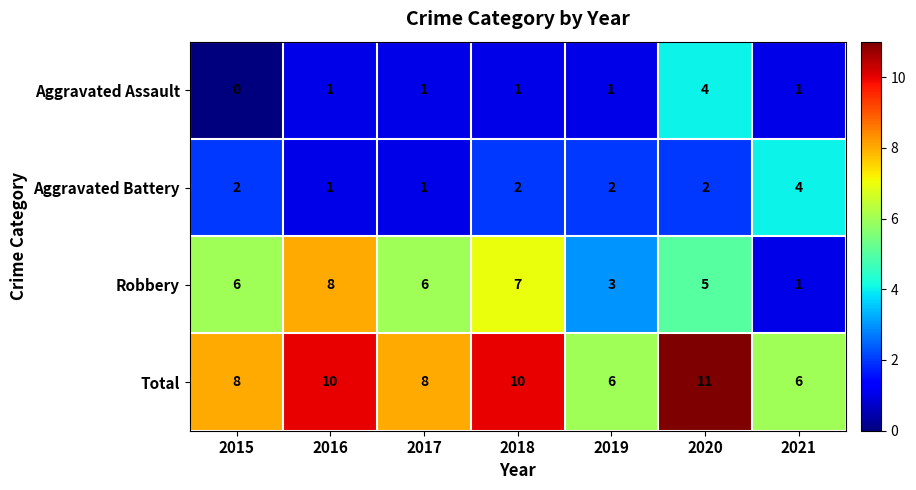

What is the difference between the highest and lowest values at 2015?

8